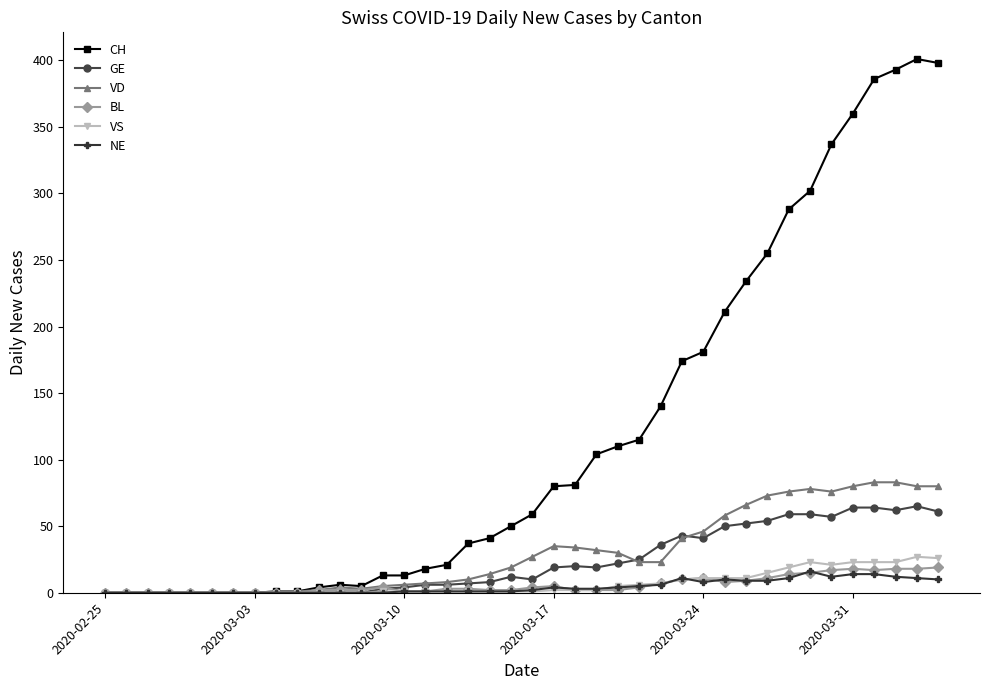

Which series has the largest total across all categories?

CH